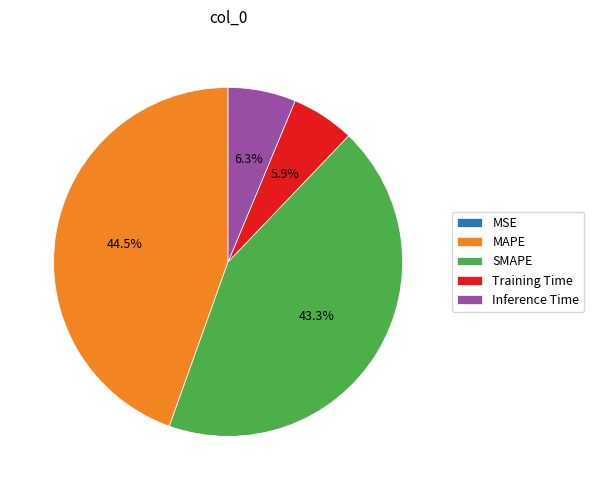

What is the largest slice in the pie chart?

MAPE